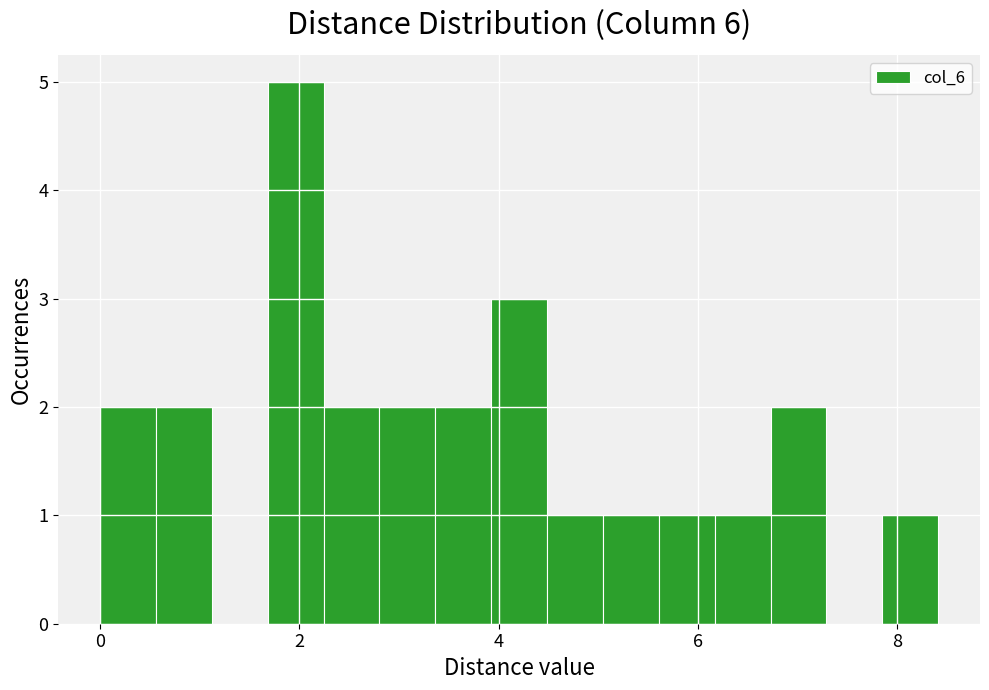

Around what value on the x-axis is the tallest bar? Give the approximate position of its centre, as read against the axis.

2.0